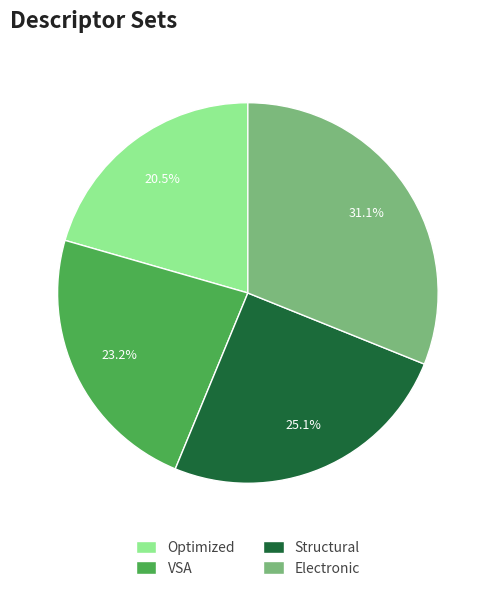

Which category has the smallest portion of the pie?

Optimized